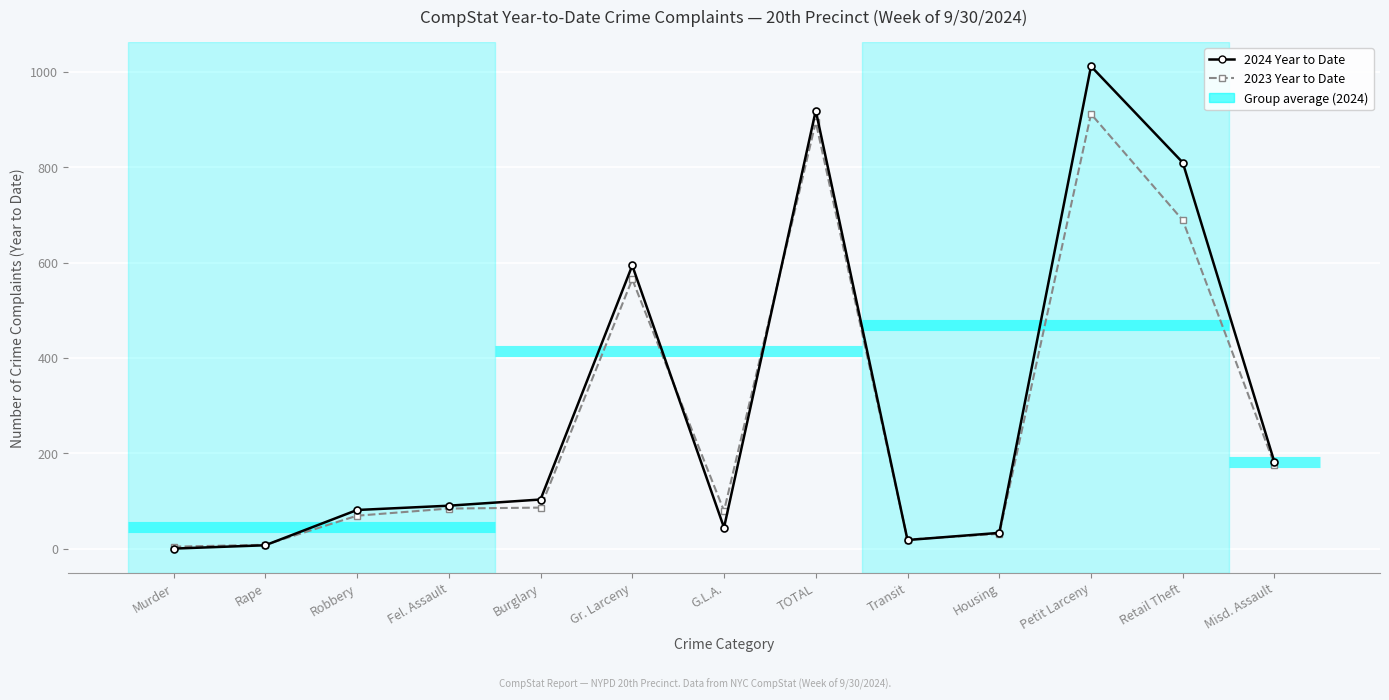

Rank the series by their maximum value, from highest to lowest.

2024 Year to Date, 2023 Year to Date